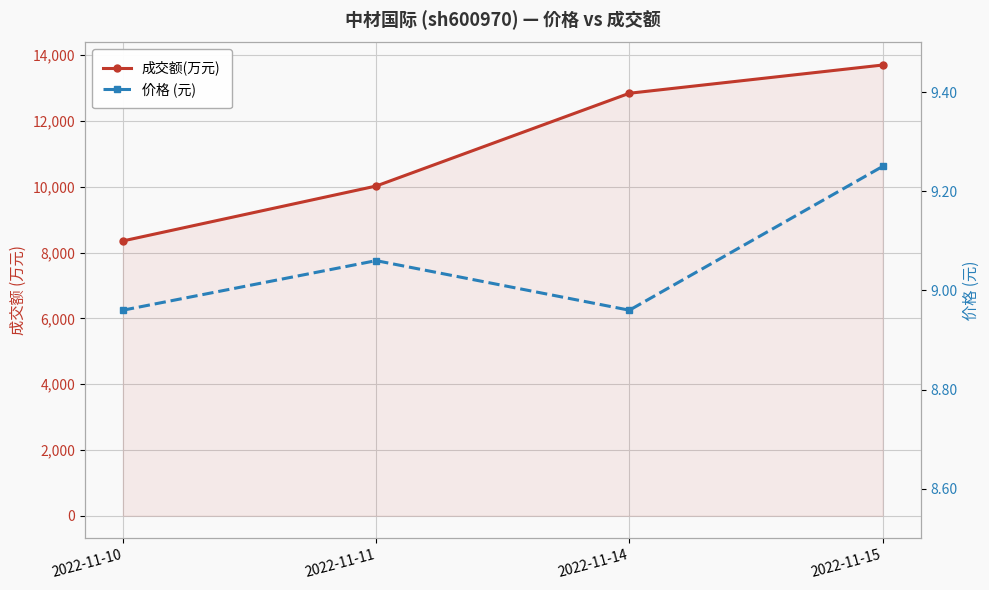

What is the average value of the 成交额(万元) series?

11230.8